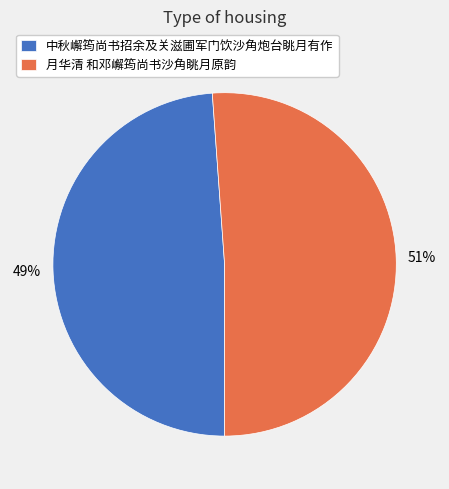

Count the number of slices in the pie.

2